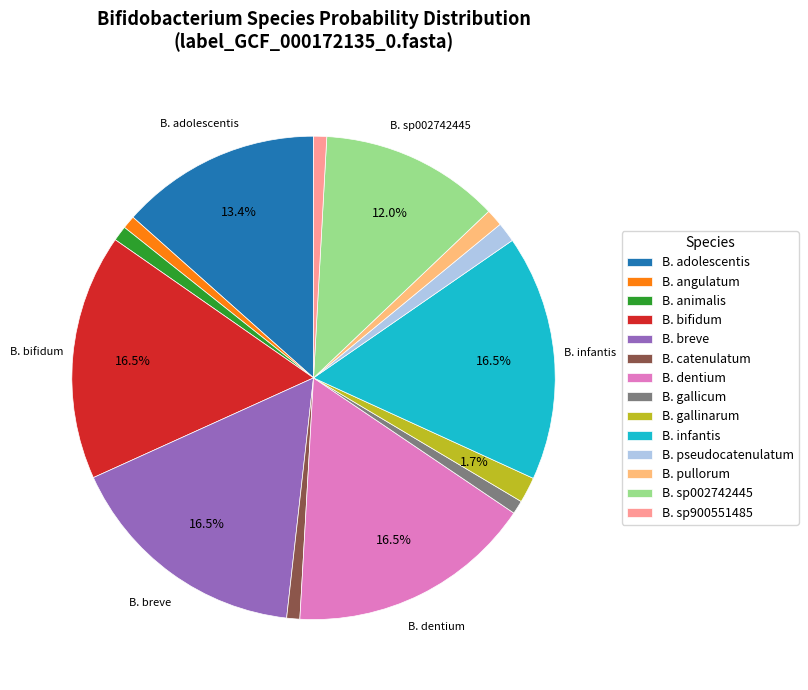

Count the number of slices in the pie.

14